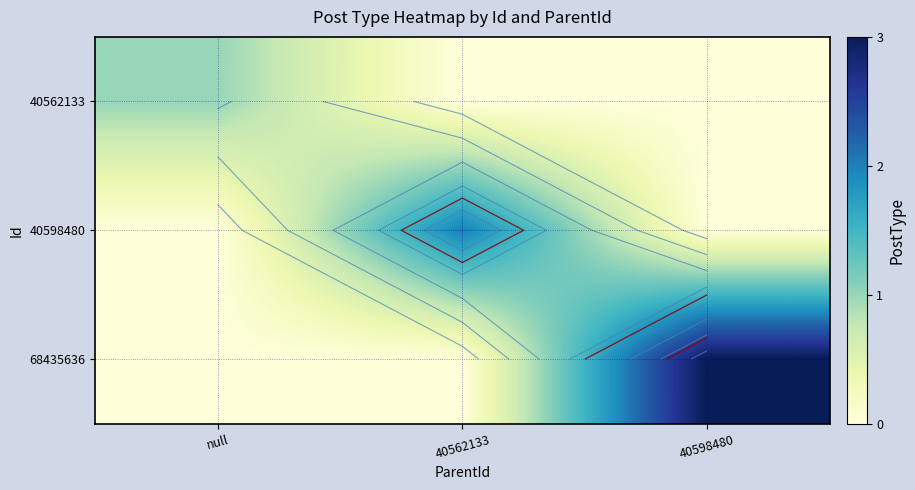

Rank the series by their average value, from highest to lowest.

68435636, 40598480, 40562133